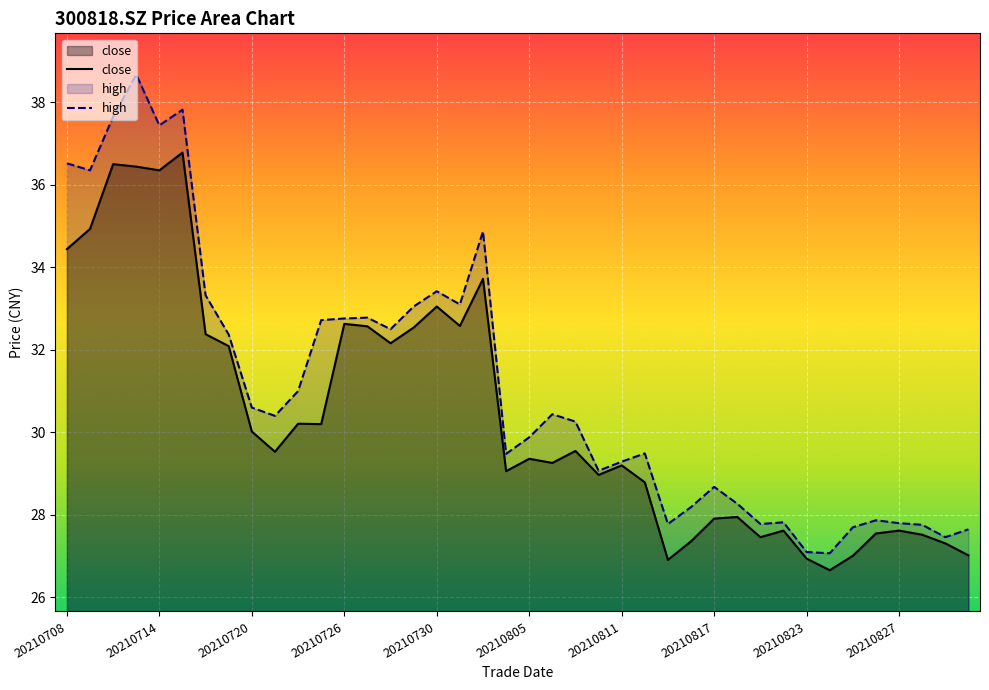

What are all the series names shown in the legend?

close, high